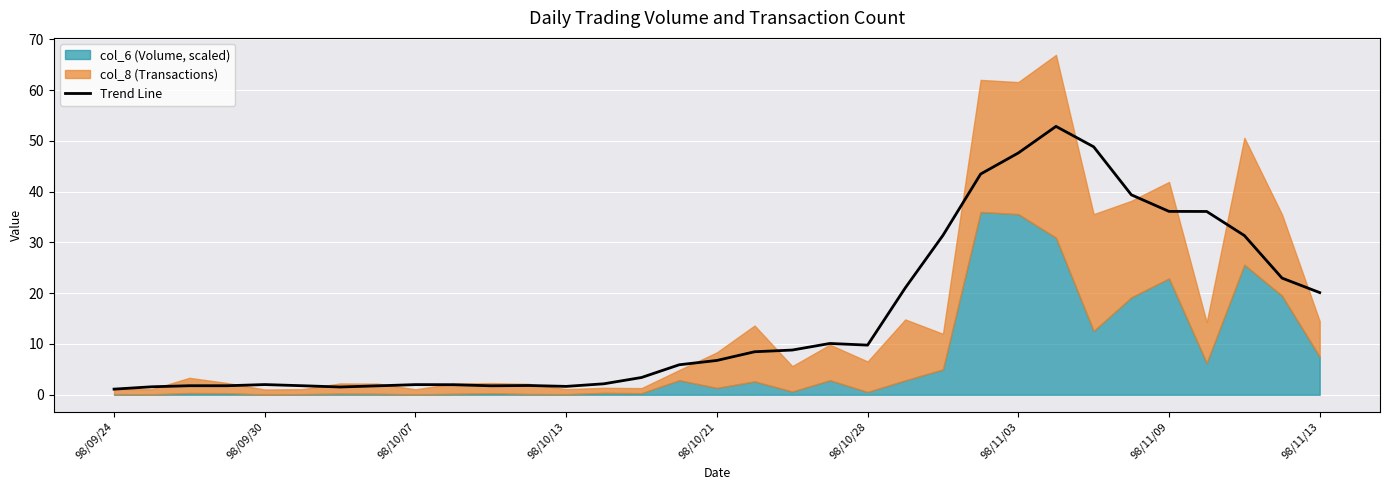

What is the highest value of the Trend Line series?

52.8